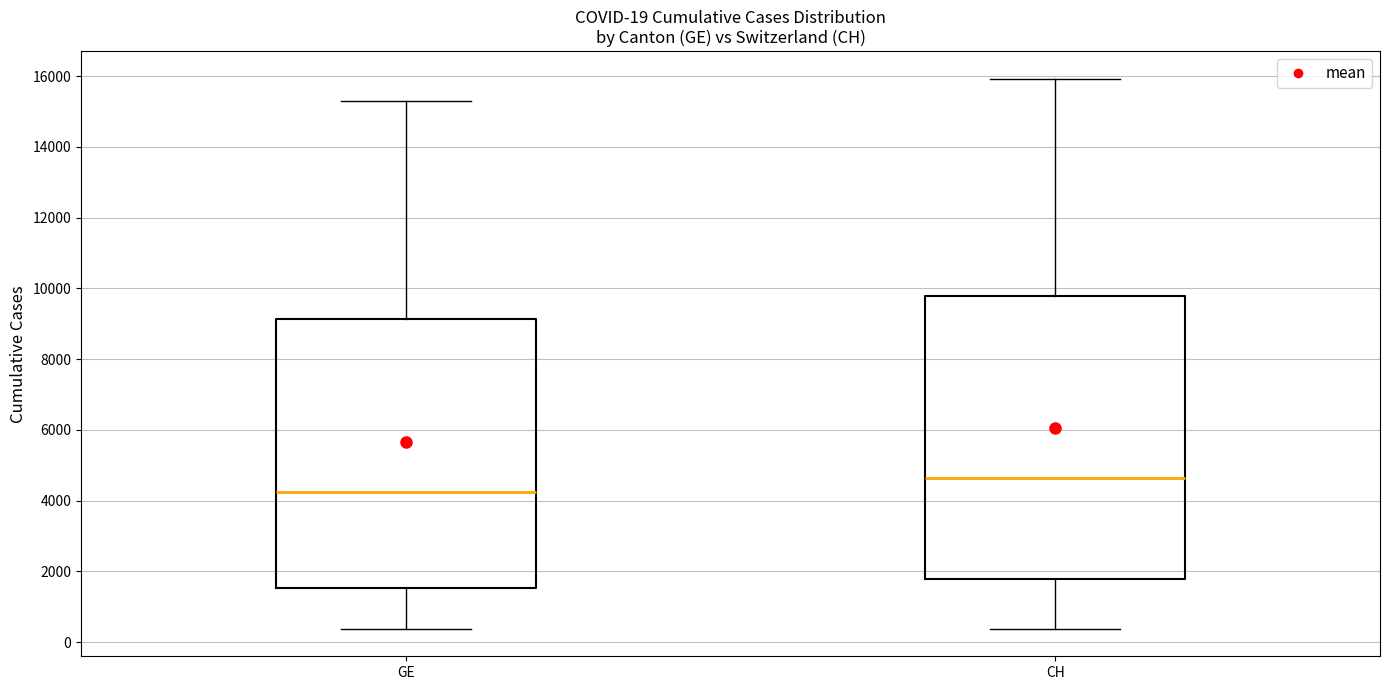

Which box is the tallest, from its lower edge to its upper edge?

CH